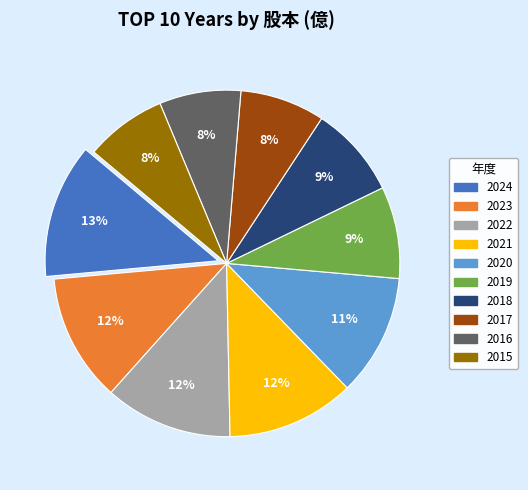

Is it true that 2018 is 1% of the pie?

False